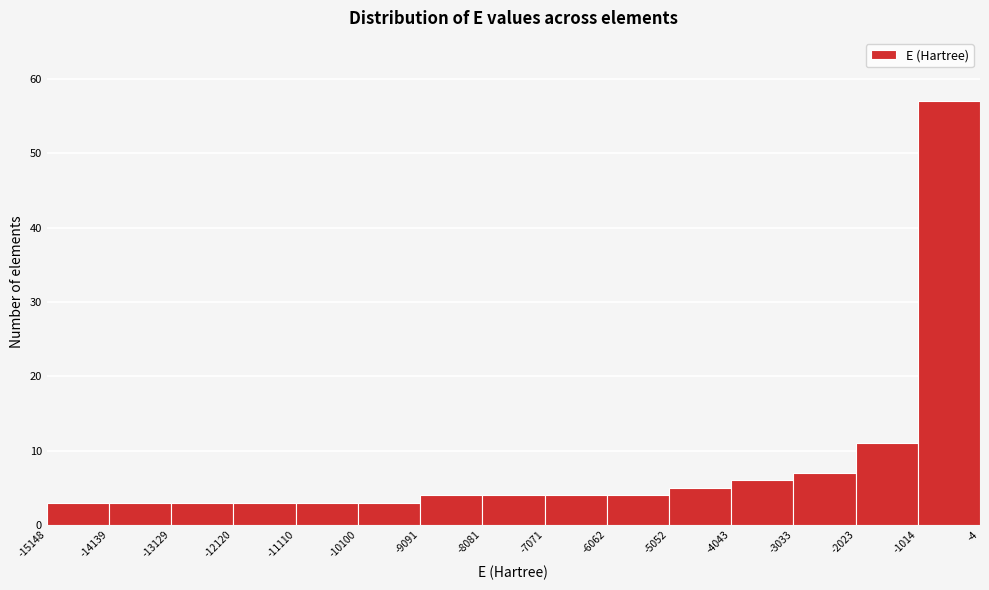

Reading left to right, list every bar in this chart as the range it spans on the x-axis followed by its height. The values are not printed on the chart, so give them approximately, as read against the axis.

-15148 to -14139: 3
-14139 to -13129: 3
-13129 to -12120: 3
-12120 to -11110: 3
-11110 to -10100: 3
-10100 to -9091: 3
-9091 to -8081: 4
-8081 to -7071: 4
-7071 to -6062: 4
-6062 to -5052: 4
-5052 to -4043: 5
-4043 to -3033: 6
-3033 to -2023: 7
-2023 to -1014: 11
-1014 to -4: 57